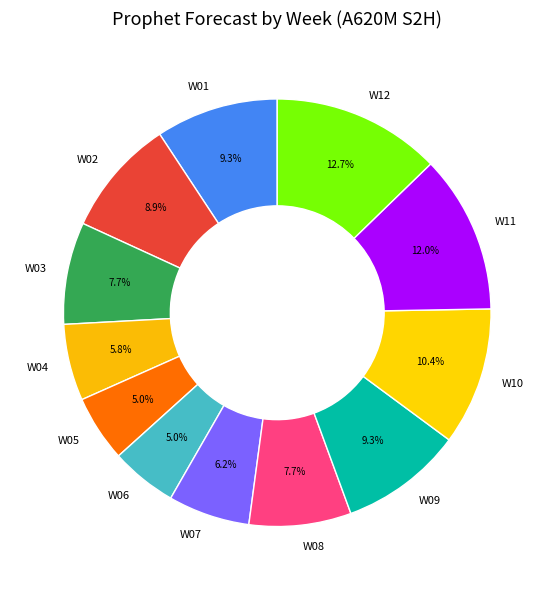

Is there a majority slice in this chart?

No